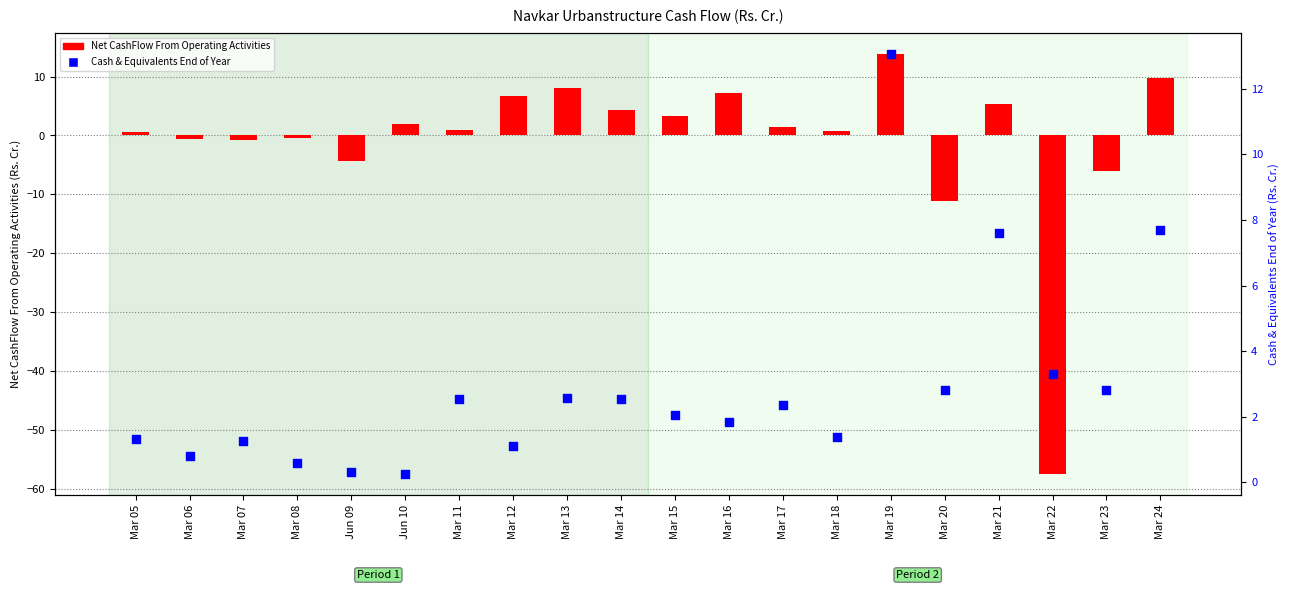

What is the total value across all series at Jun 09?

-4.1